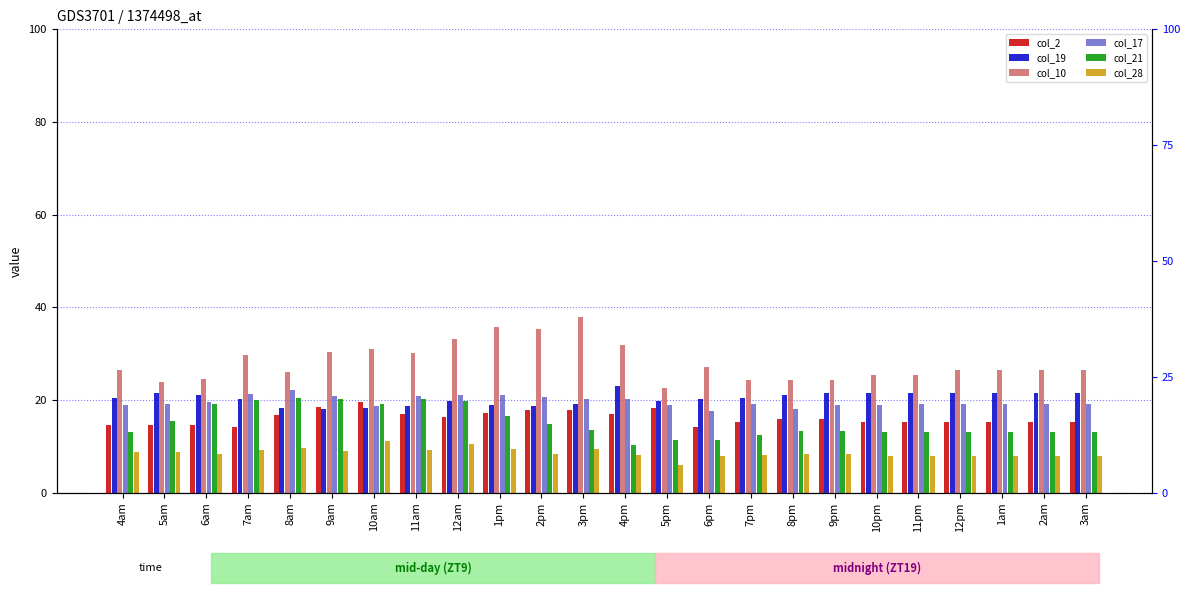

Which label corresponds to the largest value in the chart?

3pm